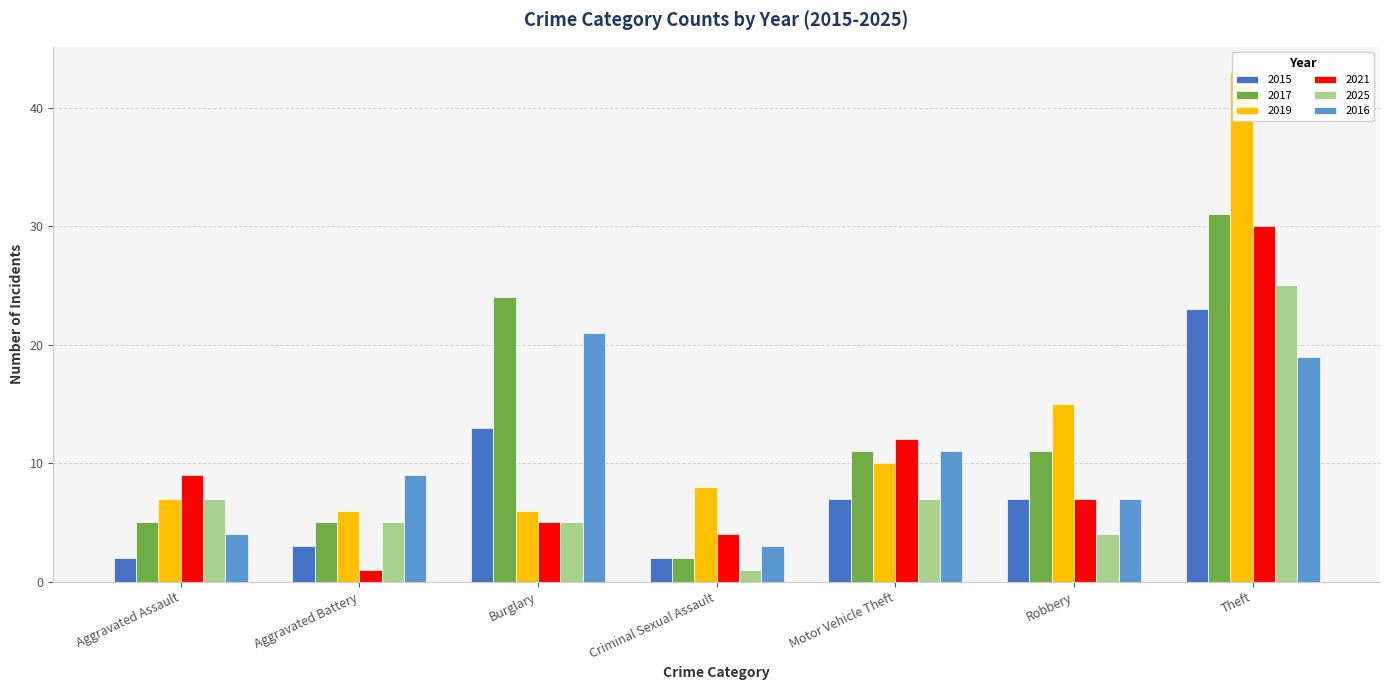

The 2015 series shows 1 at Aggravated Assault. True or false?

False